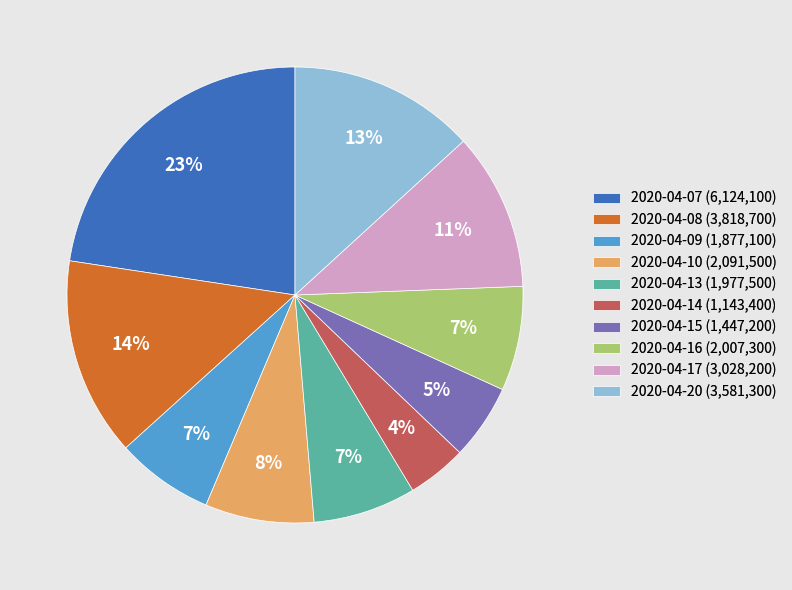

Between 2020-04-17 (3,028,200) and 2020-04-07 (6,124,100), which is larger?

2020-04-07 (6,124,100)